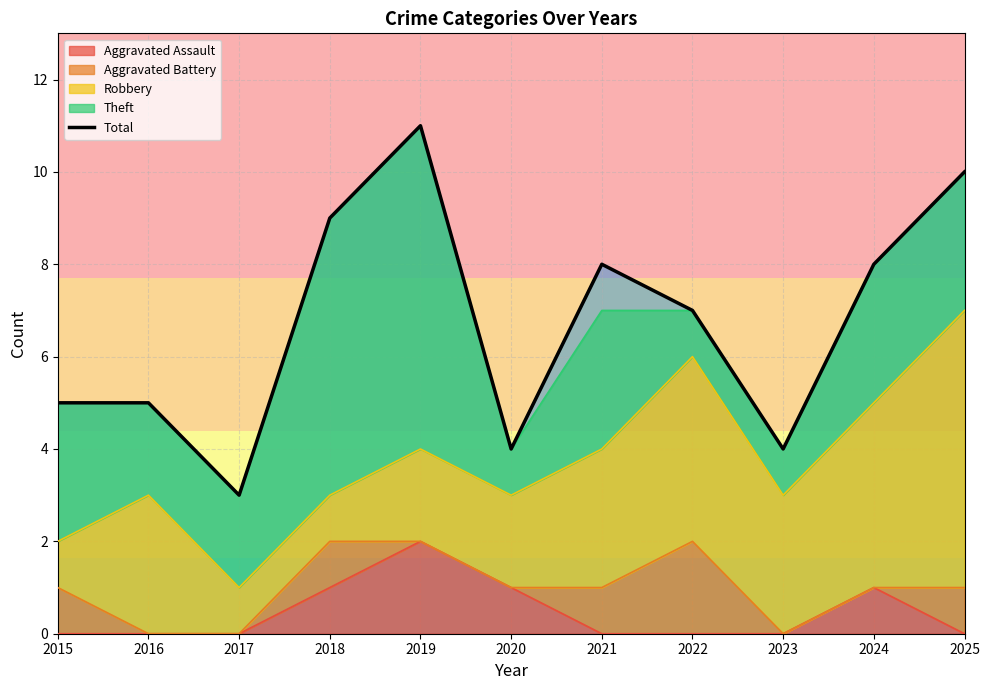

Rank the categories by value from lowest to highest.

2017, 2020, 2023, 2015, 2016, 2022, 2021, 2024, 2018, 2025, 2019